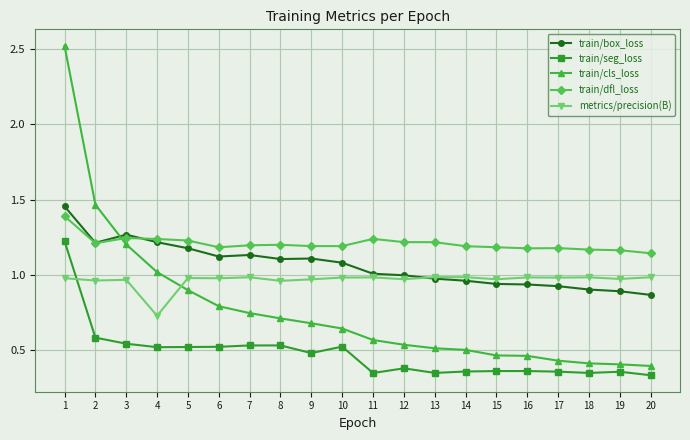

The metrics/precision(B) series shows 1.0 at 5. True or false?

True